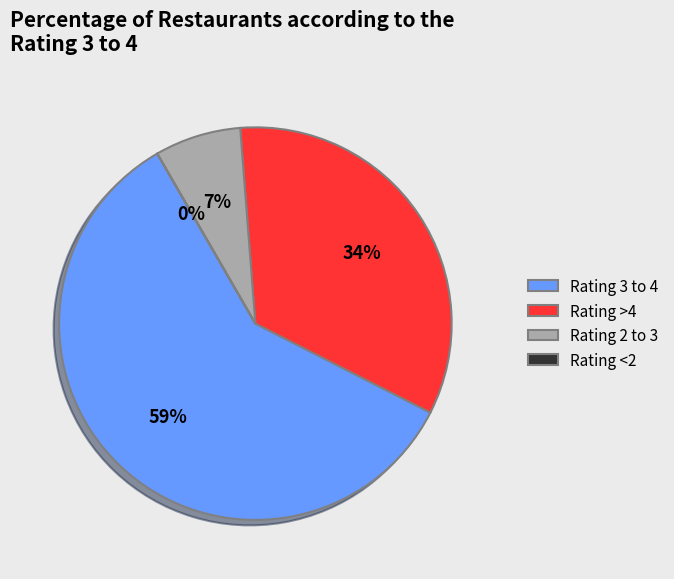

Which has a higher value, Rating 3 to 4 or Rating 2 to 3?

Rating 3 to 4